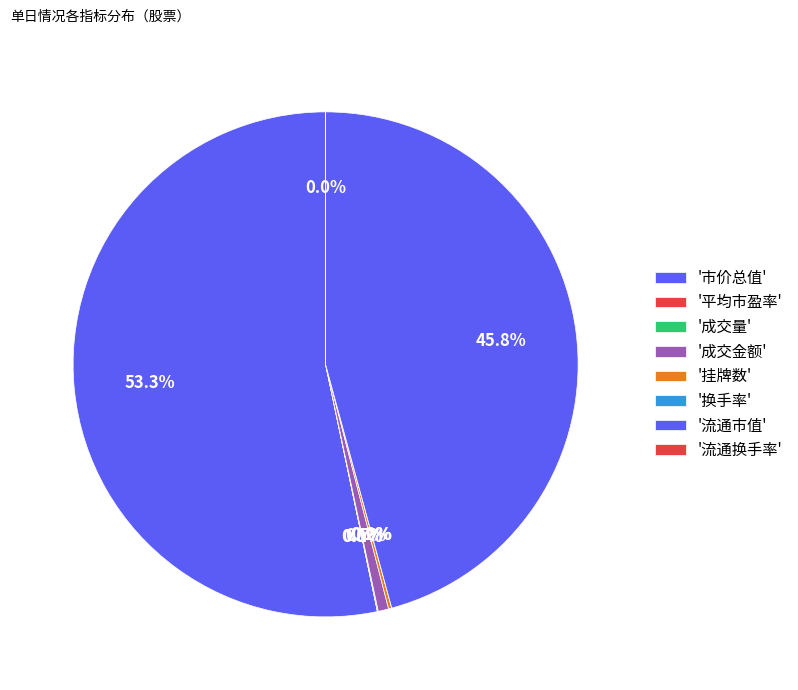

How many slices are in this pie chart?

8